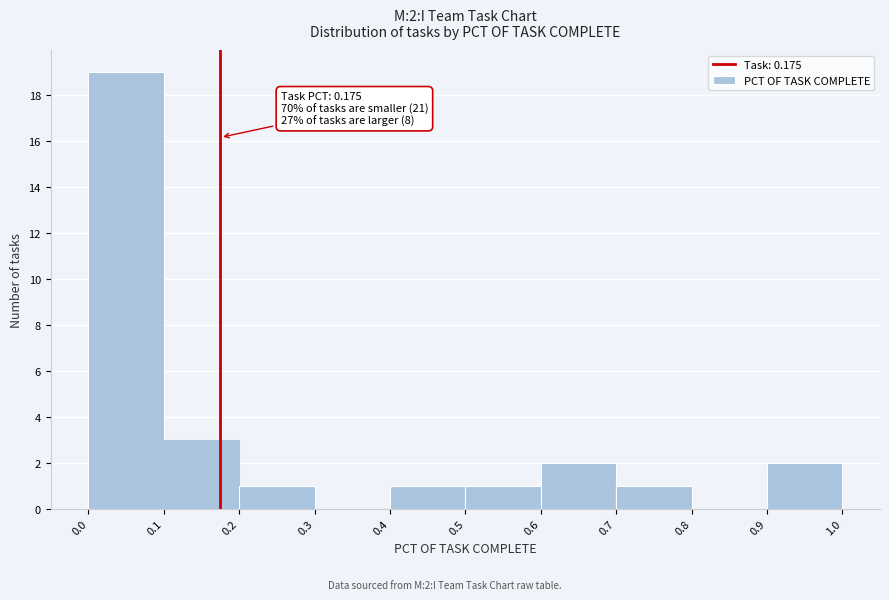

Which range on the x-axis has the tallest bar?

0.0 to 0.1